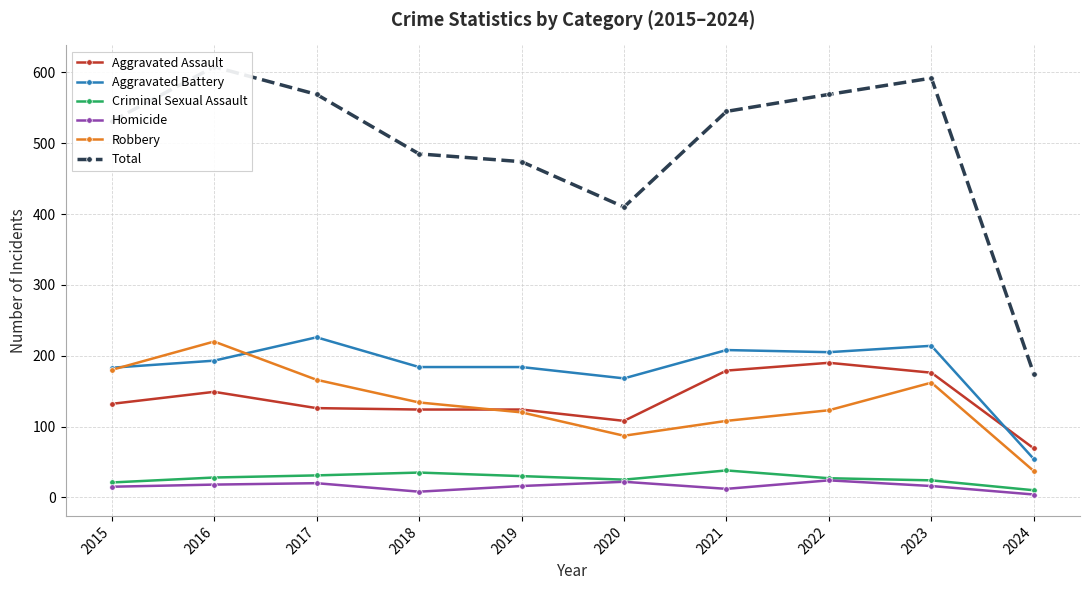

True or false: Criminal Sexual Assault and Aggravated Assault cross at least once.

False